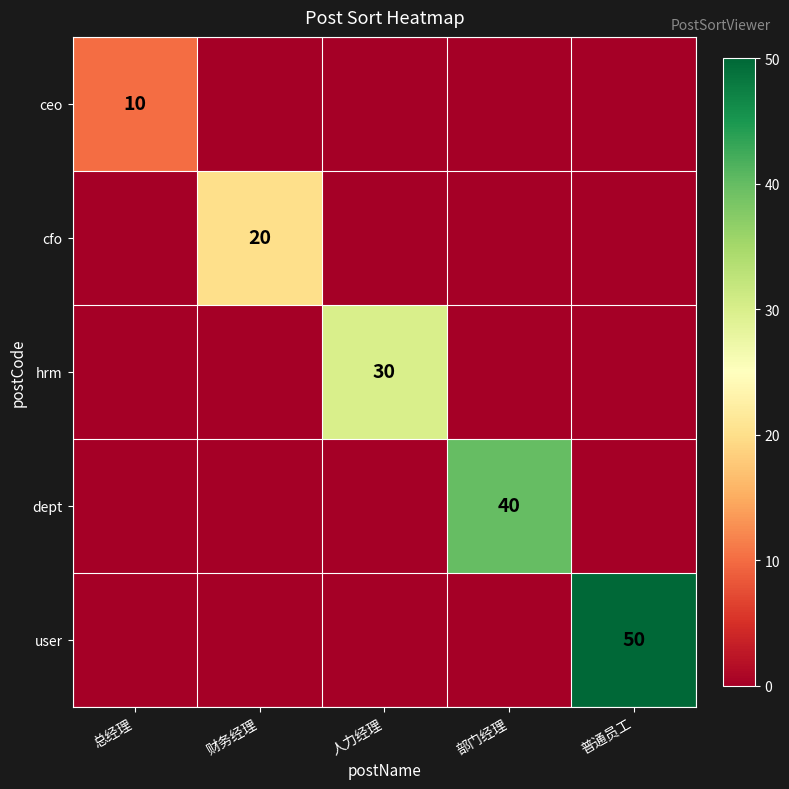

The value of user at 普通员工 is 70. True or false?

False